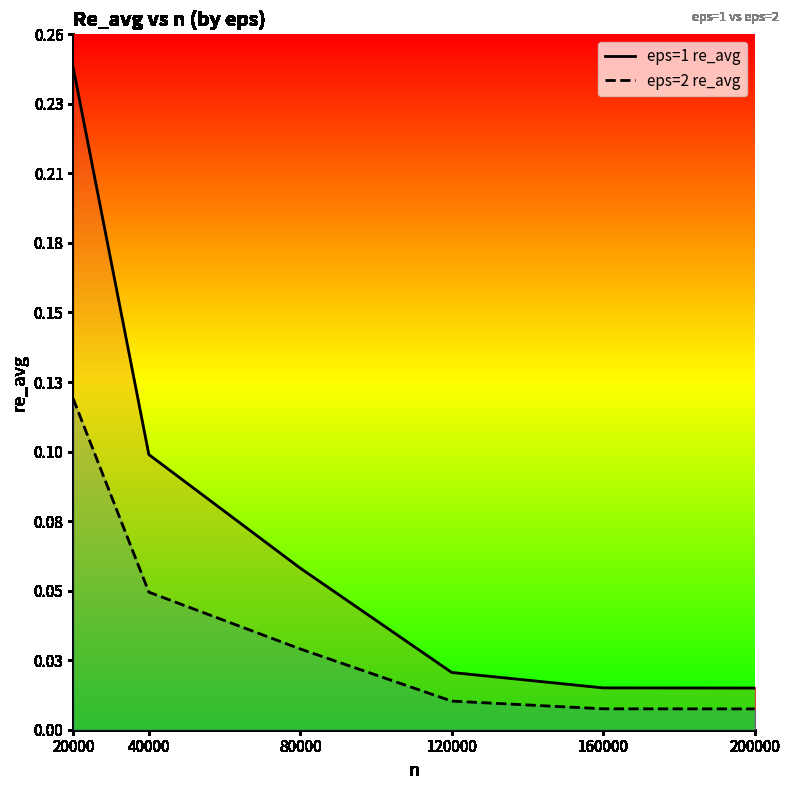

Does the chart display data point markers on the line(s)?

No